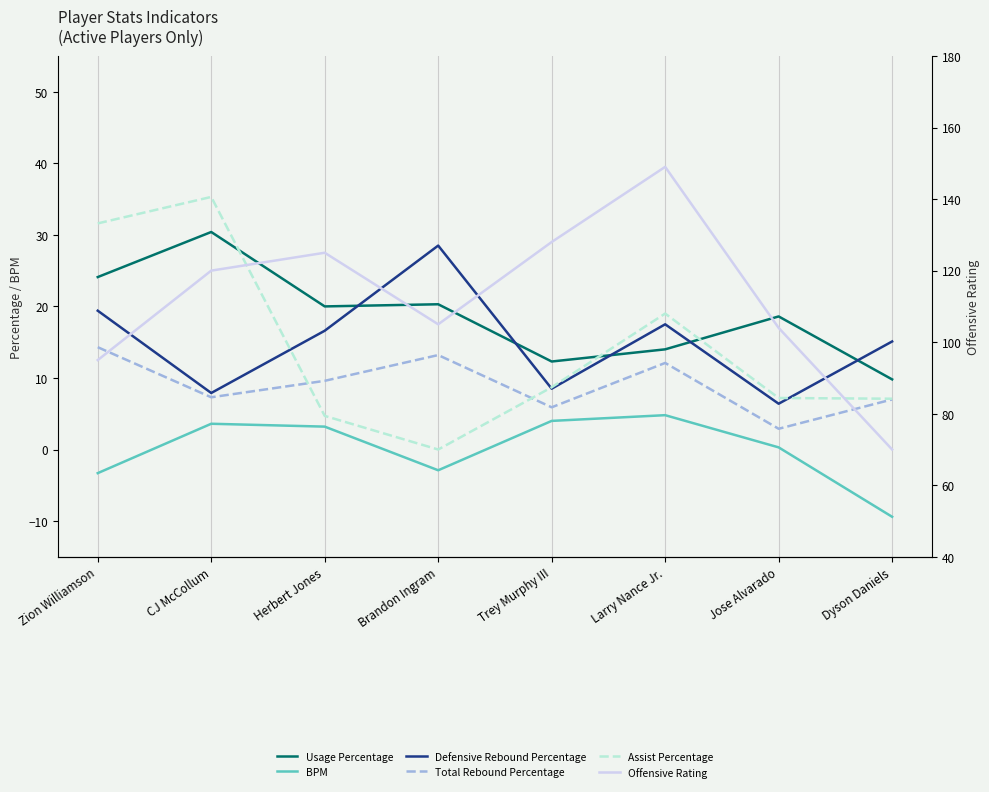

Which series has the largest range (max minus min)?

Offensive Rating